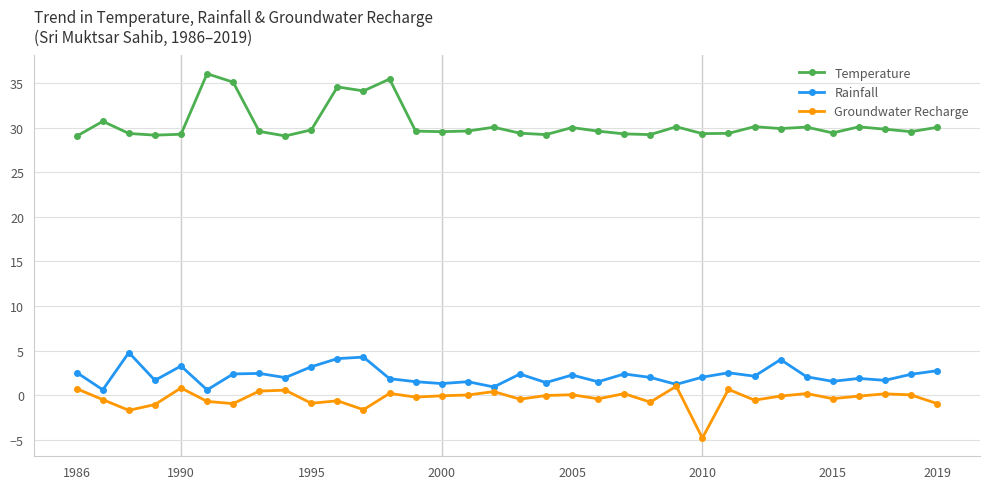

What are all the series names shown in the legend?

Temperature, Rainfall, Groundwater Recharge